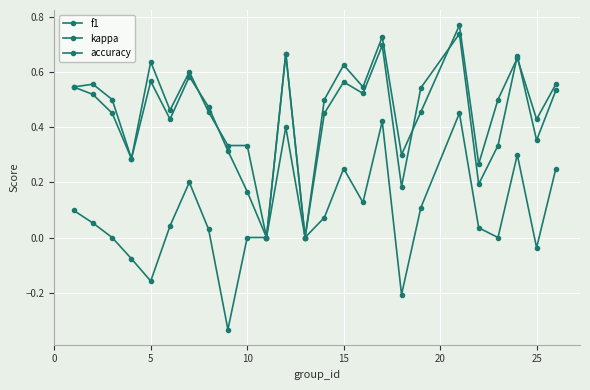

What is the value of the accuracy point at the 14th from the left?

0.5